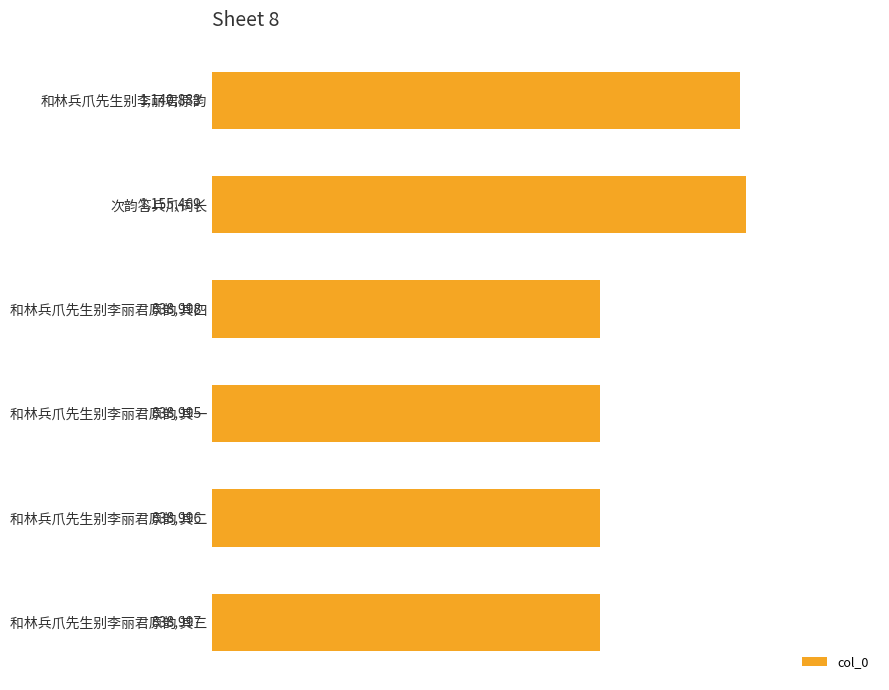

What is the smallest value displayed?

838995